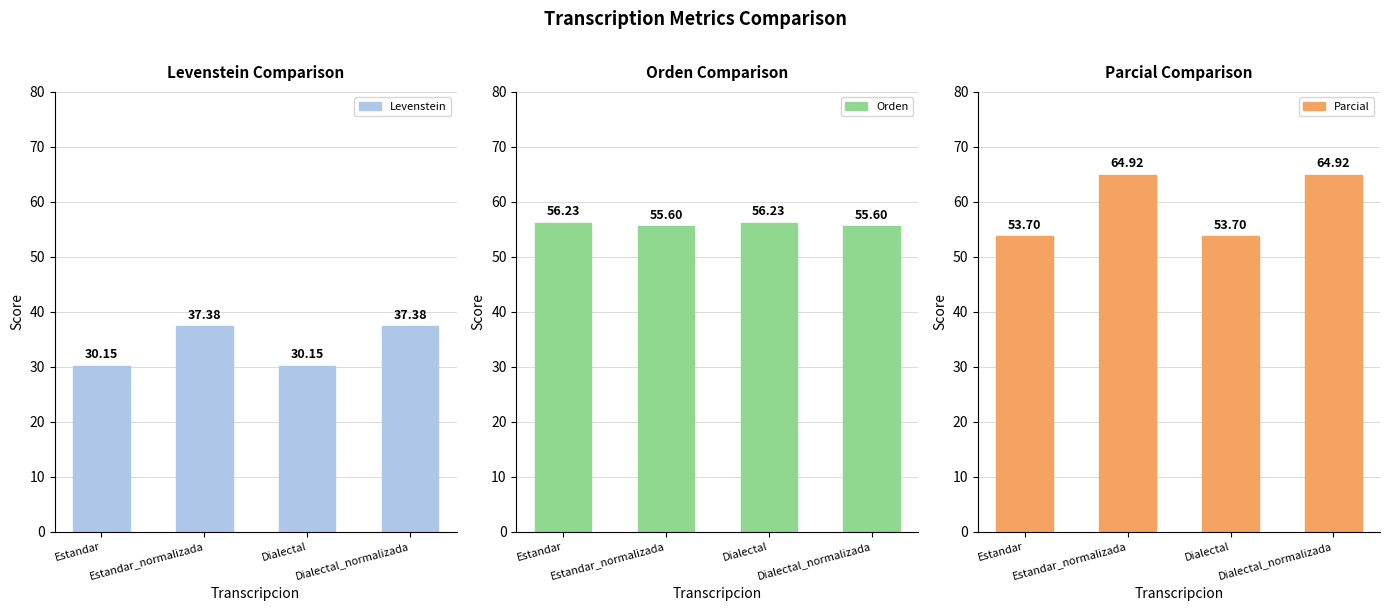

List the labels in order of Levenstein value, largest first.

Estandar_normalizada, Dialectal_normalizada, Estandar, Dialectal